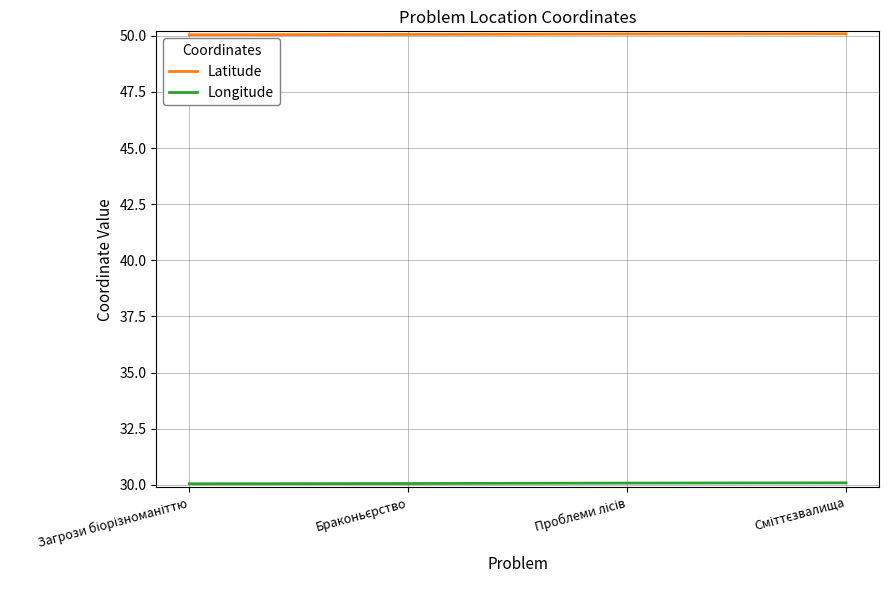

At how many categories does at least one series exceed 45?

4